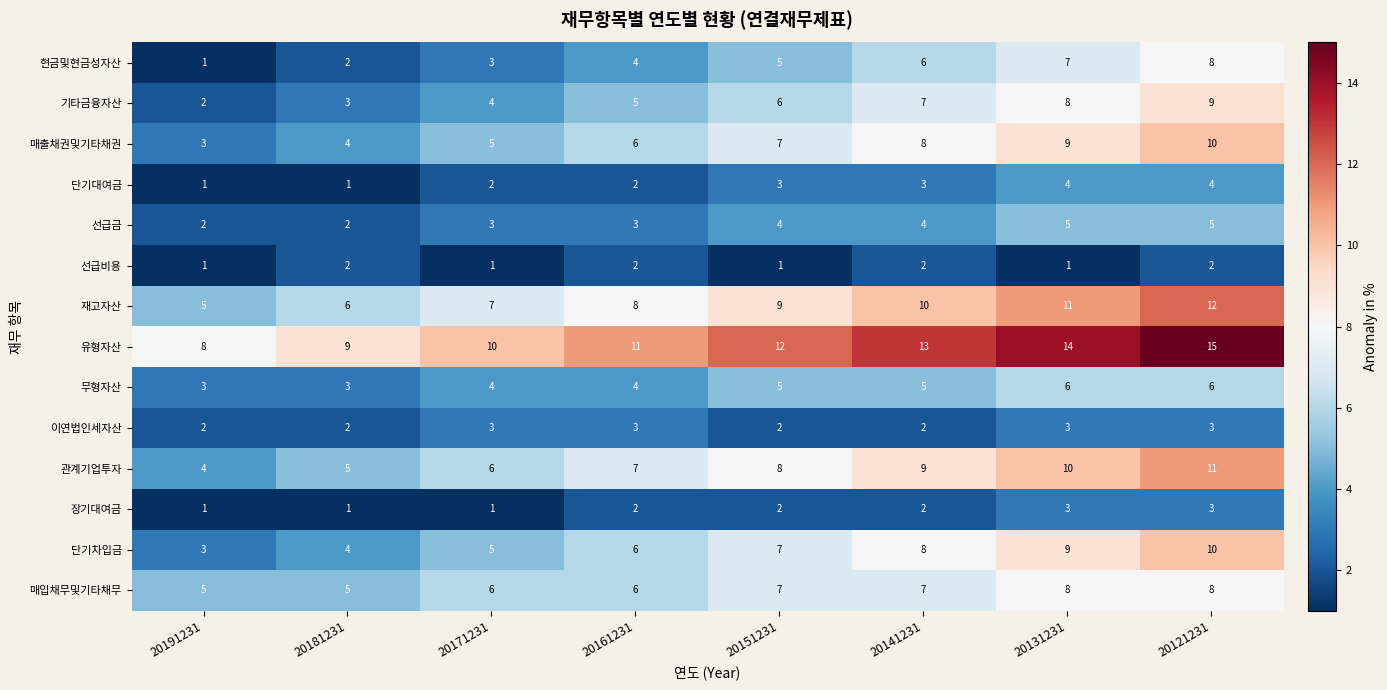

What is the sum of the 무형자산 values at 20191231 and 20181231?

6